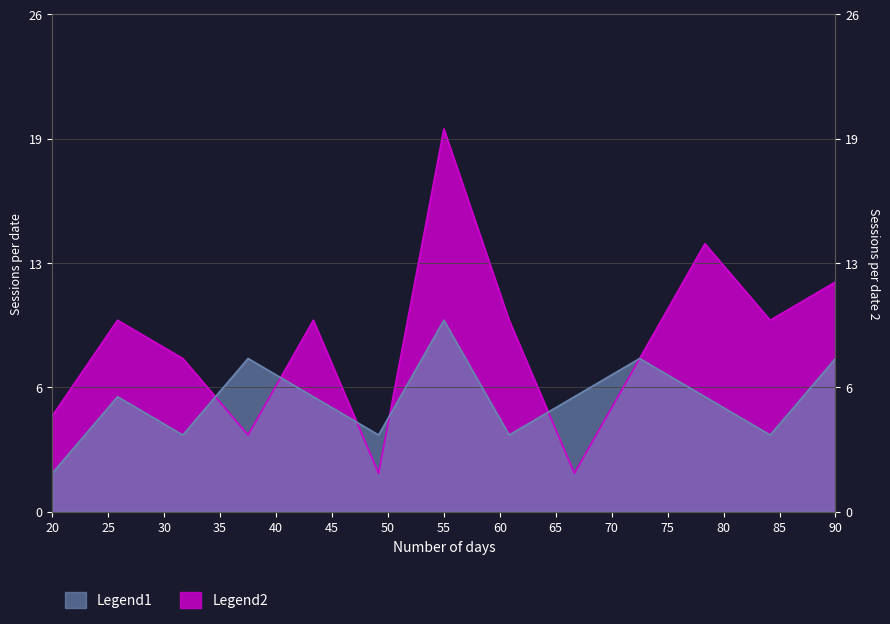

What is the highest value of the Legend2 series?

20